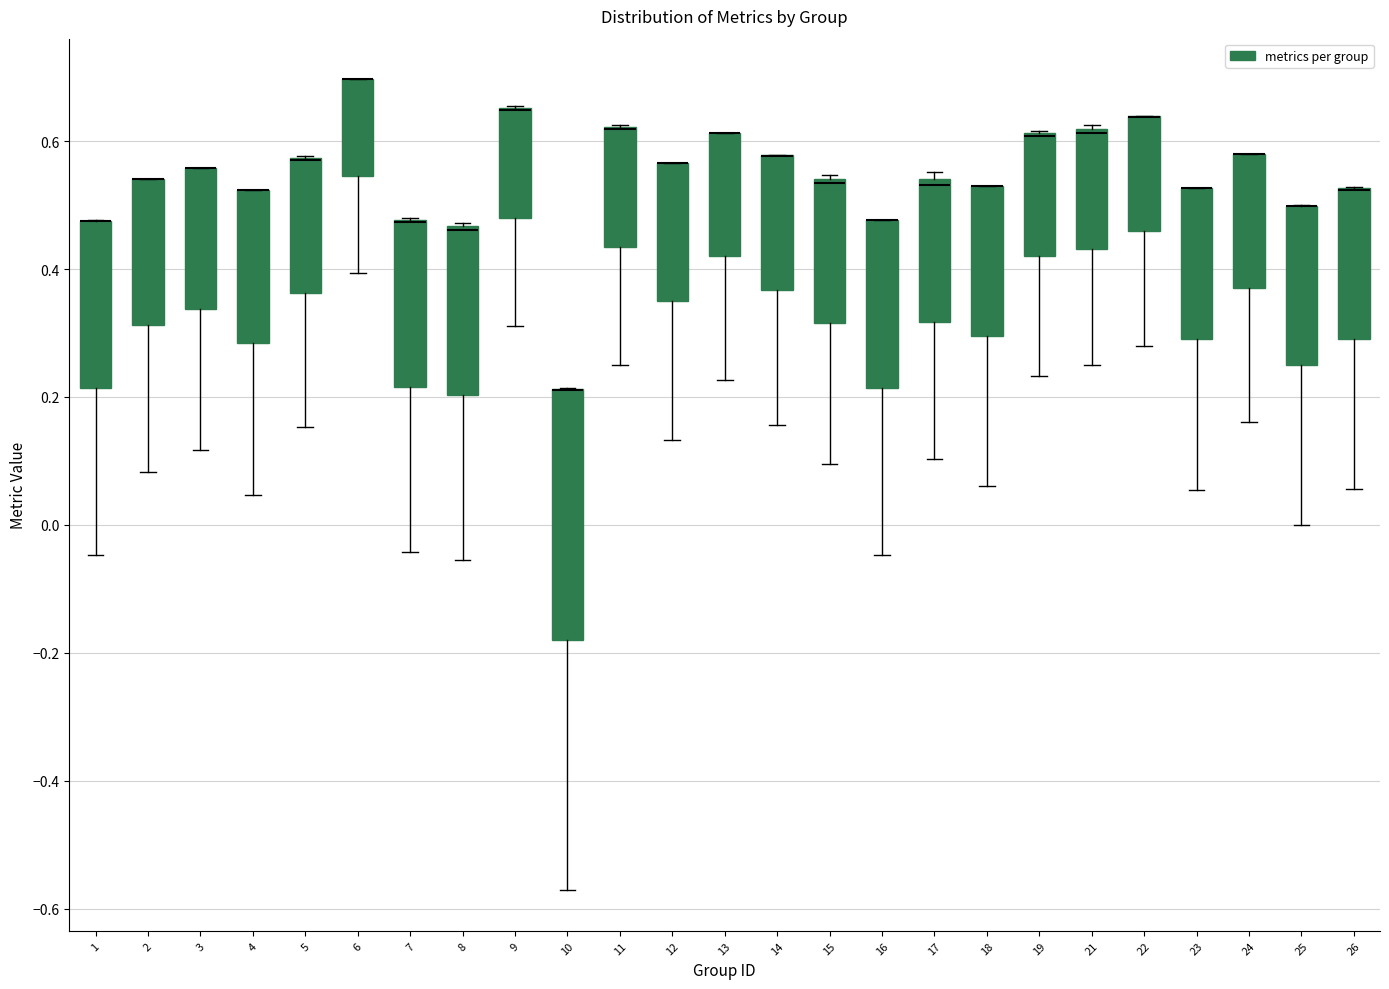

Reading left to right, read every box against the y-axis: the position of its median line, the range the box covers, and the ends of its whiskers. The values are not printed on the chart, so give them approximately, as read against the axis.

1: median 0.48 (drawn on the box's upper edge), box 0.22 to 0.48, whiskers -0.04 to 0.48
2: median 0.54 (drawn on the box's upper edge), box 0.32 to 0.54, whiskers 0.08 to 0.54
3: median 0.56 (drawn on the box's upper edge), box 0.34 to 0.56, whiskers 0.12 to 0.56
4: median 0.52 (drawn on the box's upper edge), box 0.28 to 0.52, whiskers 0.04 to 0.52
5: median 0.58 (drawn on the box's upper edge), box 0.36 to 0.58, whiskers 0.16 to 0.58
6: median 0.70 (drawn on the box's upper edge), box 0.54 to 0.70, whiskers 0.40 to 0.70
7: median 0.48 (drawn on the box's upper edge), box 0.22 to 0.48, whiskers -0.04 to 0.48
8: median 0.46 (drawn on the box's upper edge), box 0.20 to 0.46, whiskers -0.06 to 0.48
9: median 0.64 (drawn on the box's upper edge), box 0.48 to 0.66, whiskers 0.32 to 0.66
10: median 0.22 (drawn on the box's upper edge), box -0.18 to 0.22, whiskers -0.58 to 0.22
11: median 0.62 (drawn on the box's upper edge), box 0.44 to 0.62, whiskers 0.26 to 0.62
12: median 0.56 (drawn on the box's upper edge), box 0.34 to 0.56, whiskers 0.14 to 0.56
13: median 0.62 (drawn on the box's upper edge), box 0.42 to 0.62, whiskers 0.22 to 0.62
14: median 0.58 (drawn on the box's upper edge), box 0.36 to 0.58, whiskers 0.16 to 0.58
15: median 0.54 (just below the box's upper edge), box 0.32 to 0.54, whiskers 0.10 to 0.54 (just above the box's upper edge)
16: median 0.48 (drawn on the box's upper edge), box 0.22 to 0.48, whiskers -0.04 to 0.48
17: median 0.54 (just below the box's upper edge), box 0.32 to 0.54, whiskers 0.10 to 0.56
18: median 0.54 (drawn on the box's upper edge), box 0.30 to 0.54, whiskers 0.06 to 0.54
19: median 0.60 (drawn on the box's upper edge), box 0.42 to 0.62, whiskers 0.24 to 0.62
21: median 0.62, box 0.44 to 0.62, whiskers 0.26 to 0.62
22: median 0.64 (drawn on the box's upper edge), box 0.46 to 0.64, whiskers 0.28 to 0.64
23: median 0.52 (drawn on the box's upper edge), box 0.30 to 0.52, whiskers 0.06 to 0.52
24: median 0.58 (drawn on the box's upper edge), box 0.38 to 0.58, whiskers 0.16 to 0.58
25: median 0.50 (drawn on the box's upper edge), box 0.24 to 0.50, whiskers 0.00 to 0.50
26: median 0.52 (drawn on the box's upper edge), box 0.30 to 0.52, whiskers 0.06 to 0.52